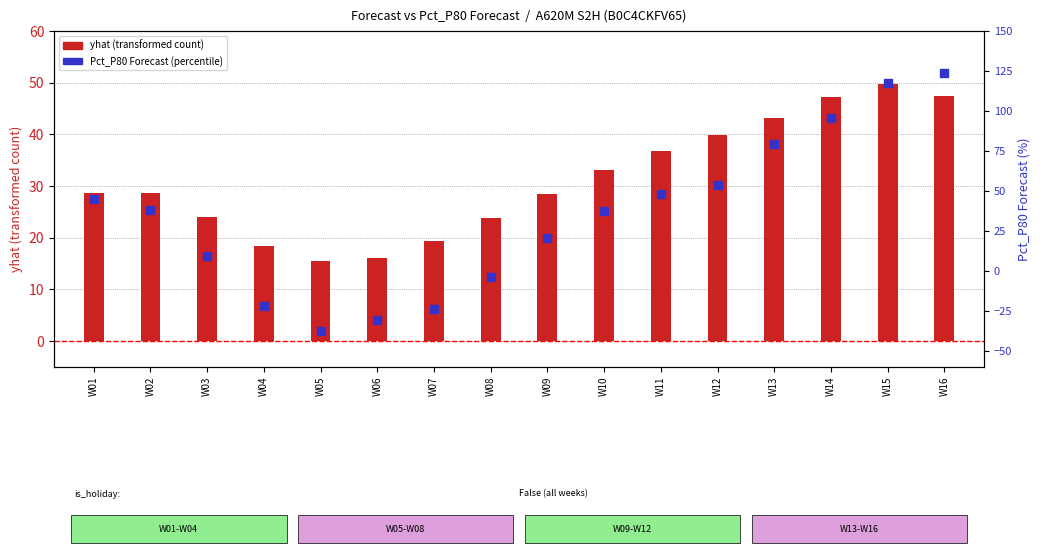

Which series reaches the maximum Y coordinate?

Pct_P80 Forecast